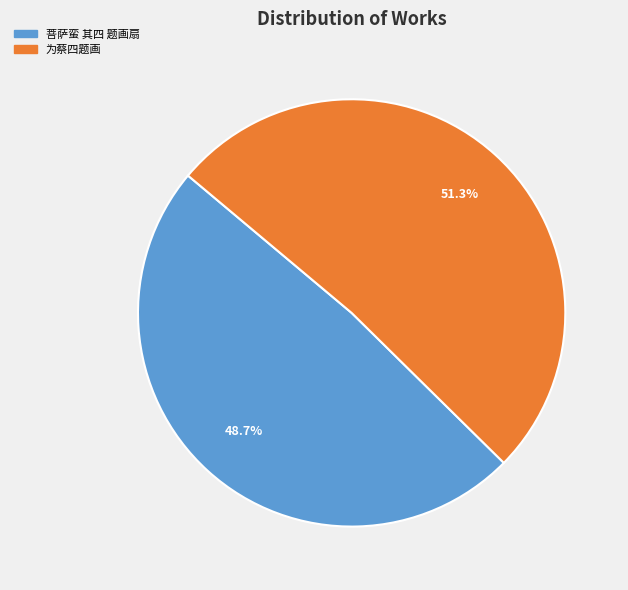

What is the smallest slice in the pie chart?

菩萨蛮 其四 题画扇